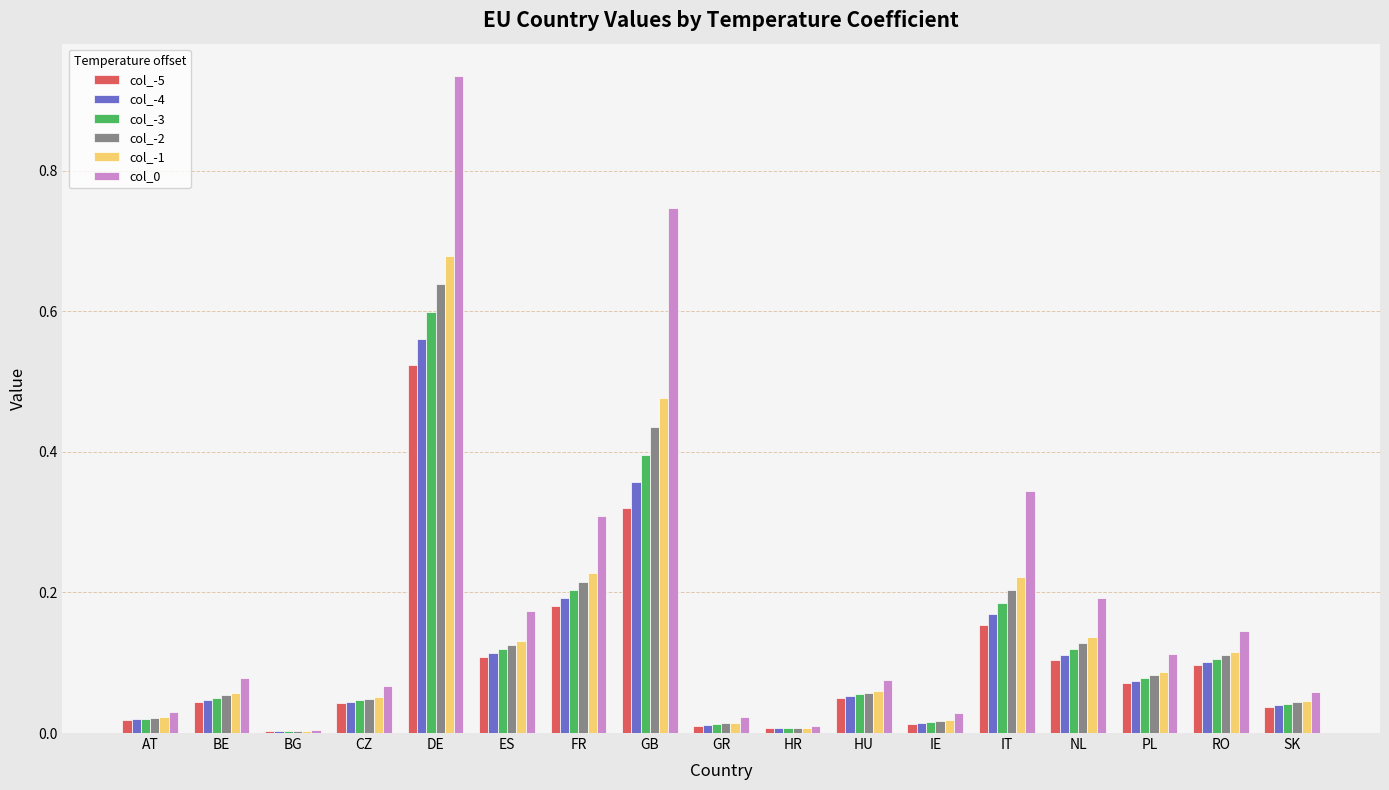

At which category does the chart reach its peak across all series?

DE